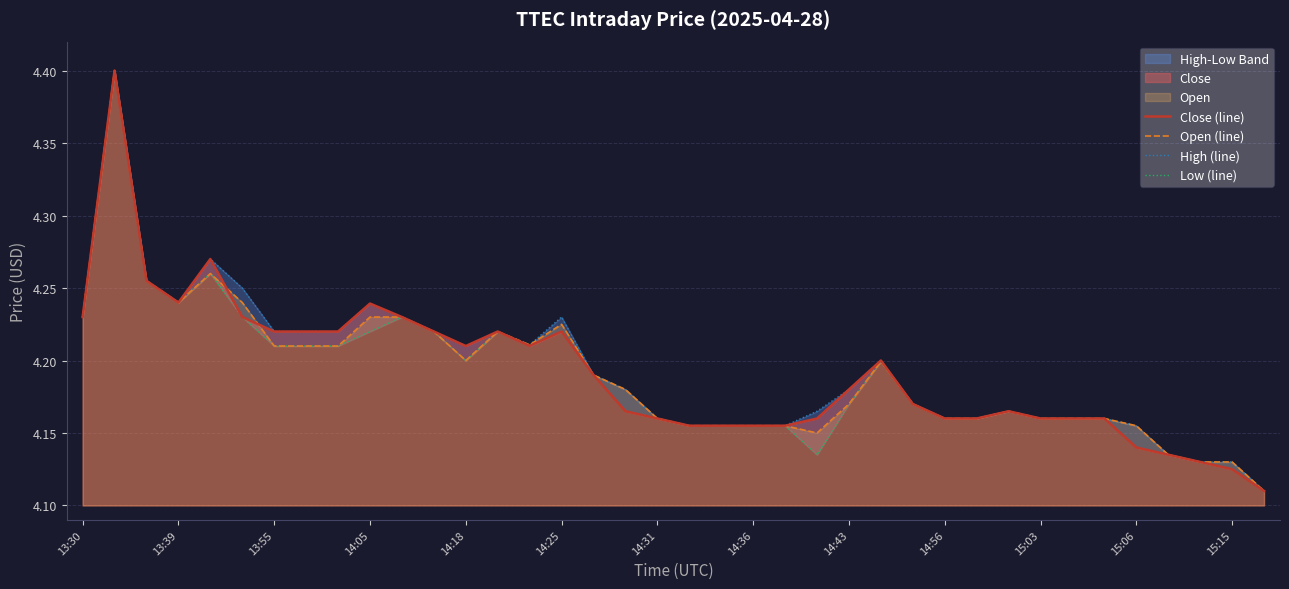

Reading left to right, extract all data points from this chart.

Close (line): 4.2	4.4	4.3	4.2	4.3	4.2	4.2	4.2	4.2	4.2	4.2	4.2	4.2	4.2	4.2	4.2	4.2	4.2	4.2	4.2	4.2	4.2	4.2	4.2	4.2	4.2	4.2	4.2	4.2	4.2	4.2	4.2	4.2	4.1	4.1	4.1	4.1	4.1
Open (line): 4.2	4.4	4.3	4.2	4.3	4.2	4.2	4.2	4.2	4.2	4.2	4.2	4.2	4.2	4.2	4.2	4.2	4.2	4.2	4.2	4.2	4.2	4.2	4.2	4.2	4.2	4.2	4.2	4.2	4.2	4.2	4.2	4.2	4.2	4.1	4.1	4.1	4.1
High (line): 4.2	4.4	4.3	4.2	4.3	4.2	4.2	4.2	4.2	4.2	4.2	4.2	4.2	4.2	4.2	4.2	4.2	4.2	4.2	4.2	4.2	4.2	4.2	4.2	4.2	4.2	4.2	4.2	4.2	4.2	4.2	4.2	4.2	4.2	4.1	4.1	4.1	4.1
Low (line): 4.2	4.4	4.3	4.2	4.3	4.2	4.2	4.2	4.2	4.2	4.2	4.2	4.2	4.2	4.2	4.2	4.2	4.2	4.2	4.2	4.2	4.2	4.2	4.1	4.2	4.2	4.2	4.2	4.2	4.2	4.2	4.2	4.2	4.1	4.1	4.1	4.1	4.1